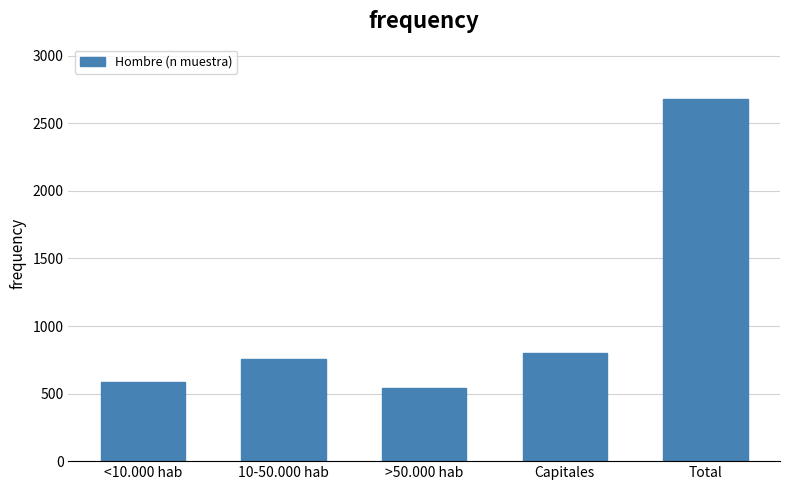

Reading left to right, what are all the values shown in this chart?

582	757	543	798	2680